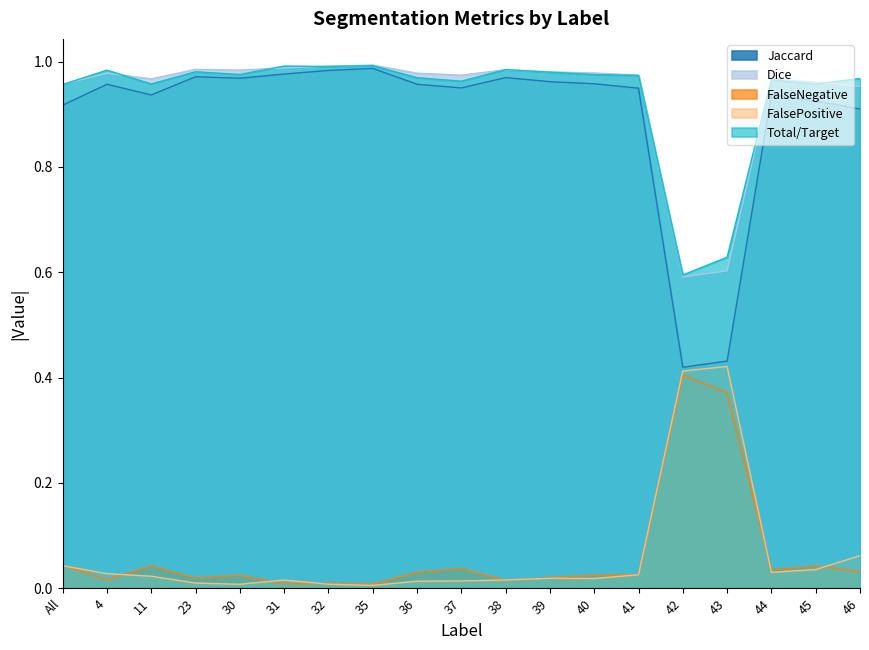

What position from the right is All?

19